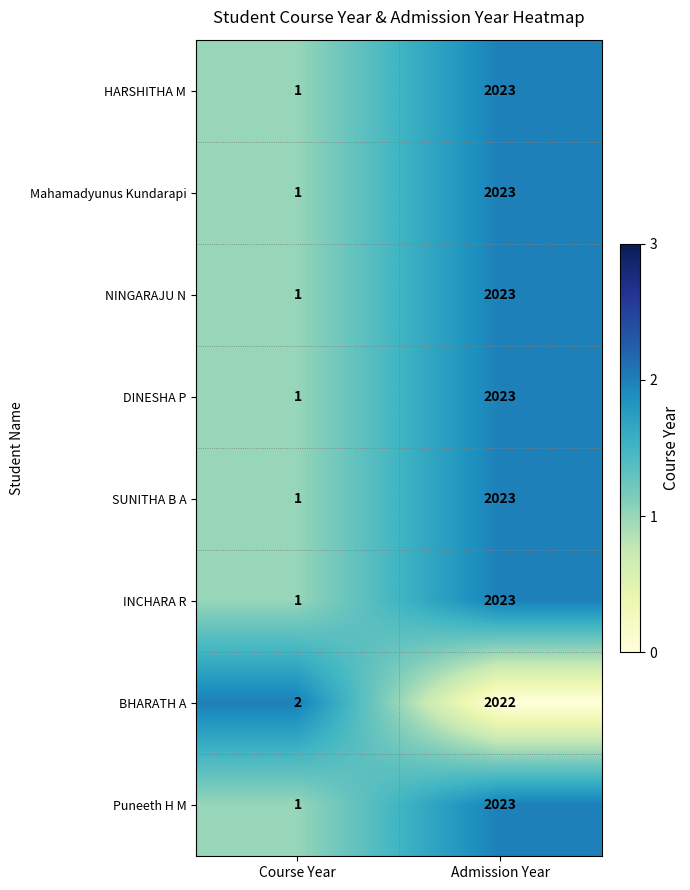

Reading left to right, extract all data points from this chart.

HARSHITHA M: Course Year=1	Admission Year=2023
Mahamadyunus Kundarapi: Course Year=1	Admission Year=2023
NINGARAJU N: Course Year=1	Admission Year=2023
DINESHA P: Course Year=1	Admission Year=2023
SUNITHA B A: Course Year=1	Admission Year=2023
INCHARA R: Course Year=1	Admission Year=2023
BHARATH A: Course Year=2	Admission Year=2022
Puneeth H M: Course Year=1	Admission Year=2023